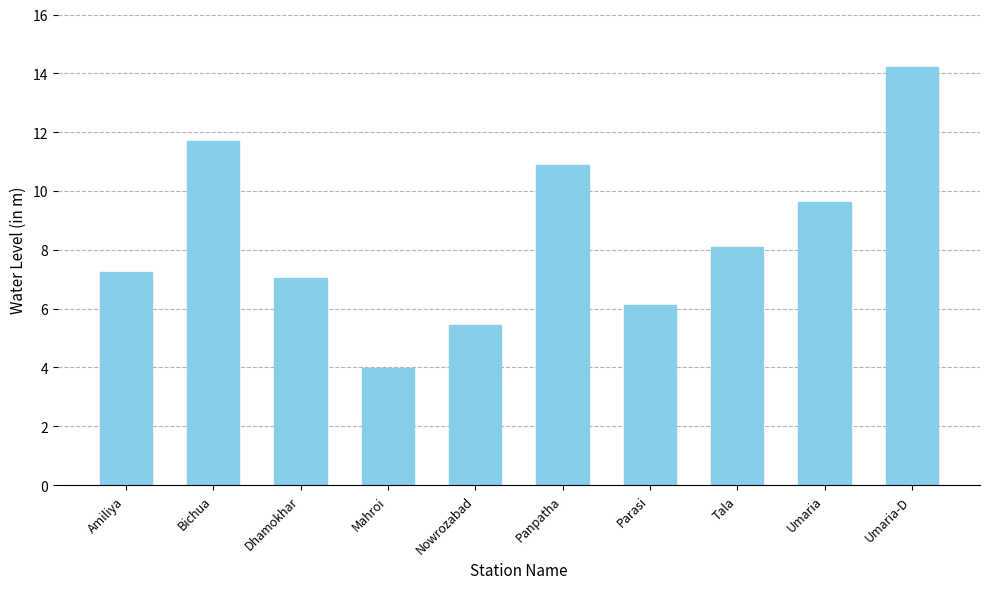

Reading left to right, what are all the values shown in this chart?

Amiliya=7.2	Bichua=11.7	Dhamokhar=7.0	Mahroi=4.0	Nowrozabad=5.4	Panpatha=10.9	Parasi=6.1	Tala=8.1	Umaria=9.6	Umaria-D=14.2